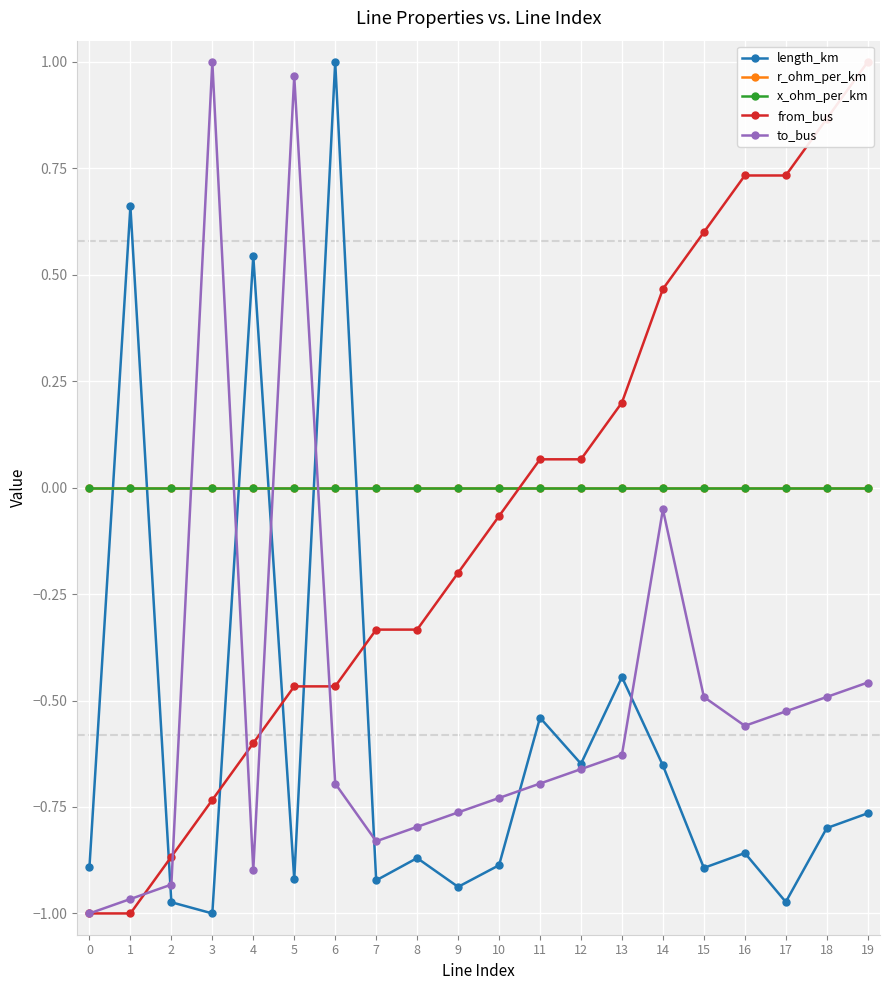

In to_bus, how many points are higher than both neighbors (excluding endpoints)?

3